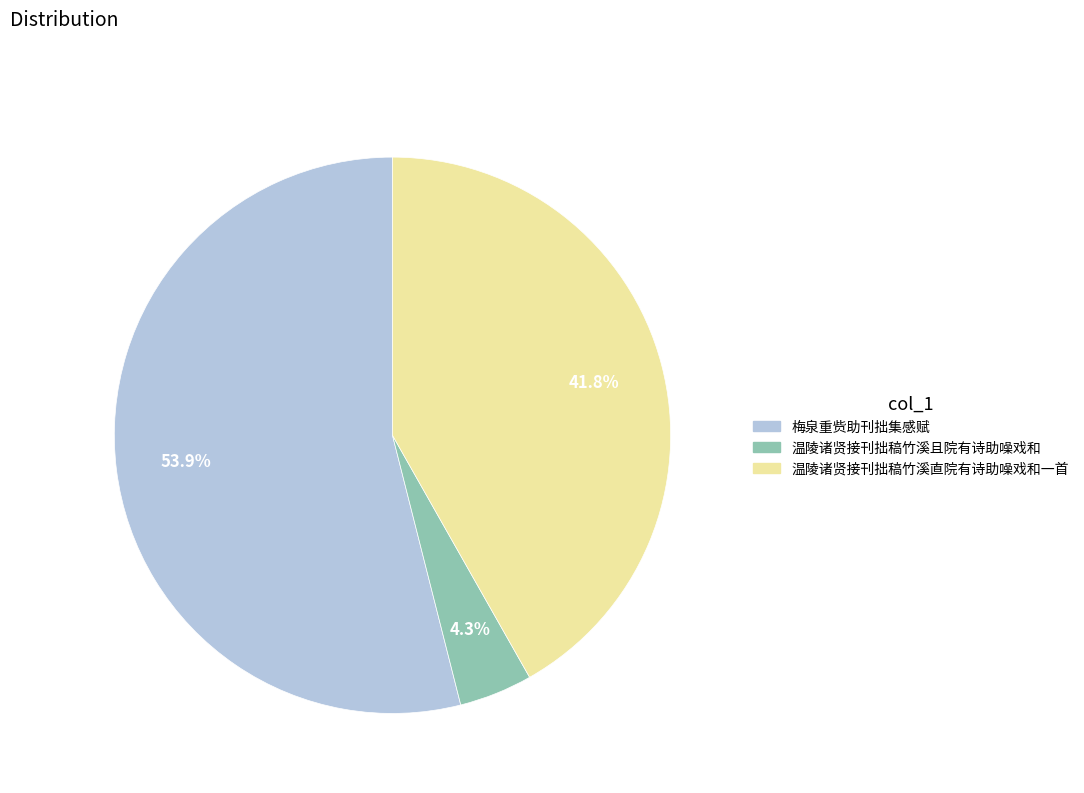

How many slices are in this pie chart?

3